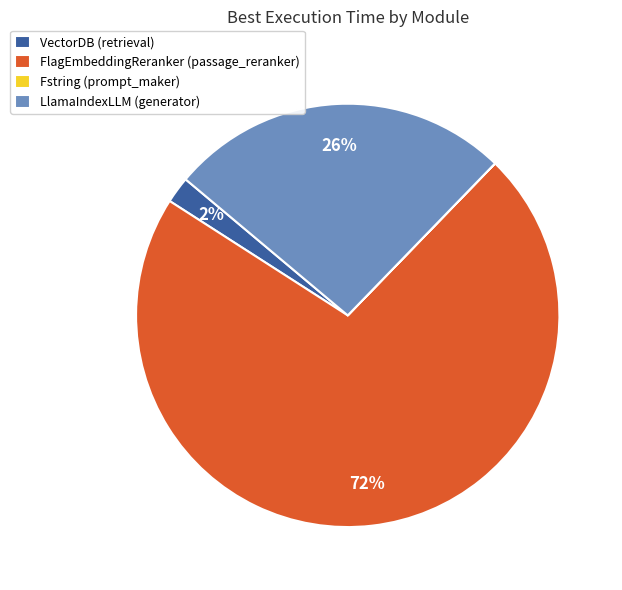

Which has a higher value, FlagEmbeddingReranker (passage_reranker) or VectorDB (retrieval)?

FlagEmbeddingReranker (passage_reranker)